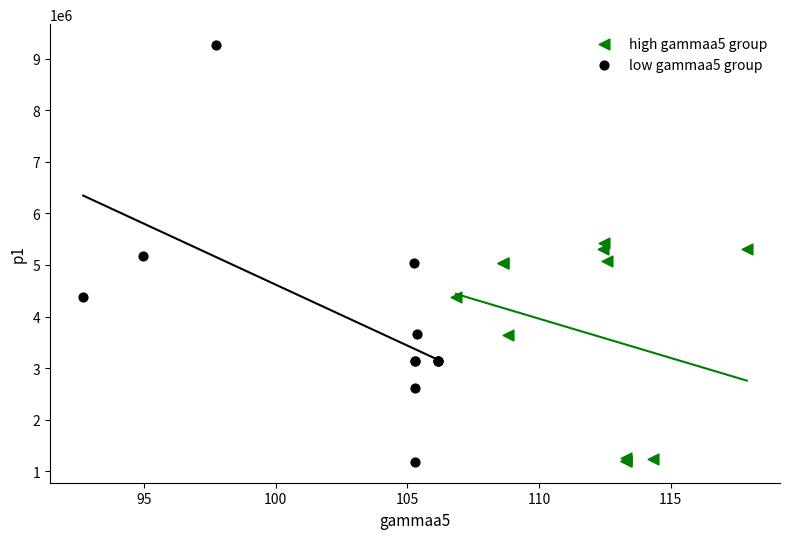

What are all the series names shown in the legend?

high gammaa5 group, low gammaa5 group